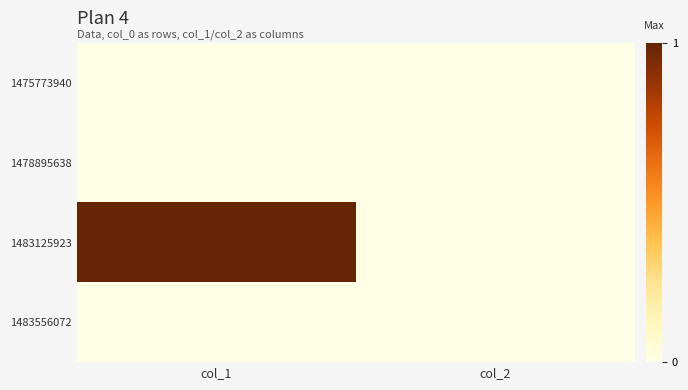

How many data points does each series have?

2